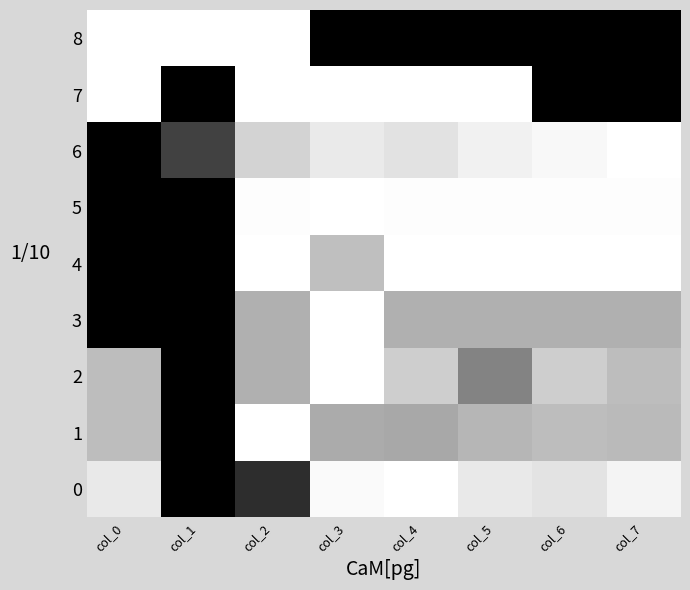

Which series has the largest total across all categories?

8